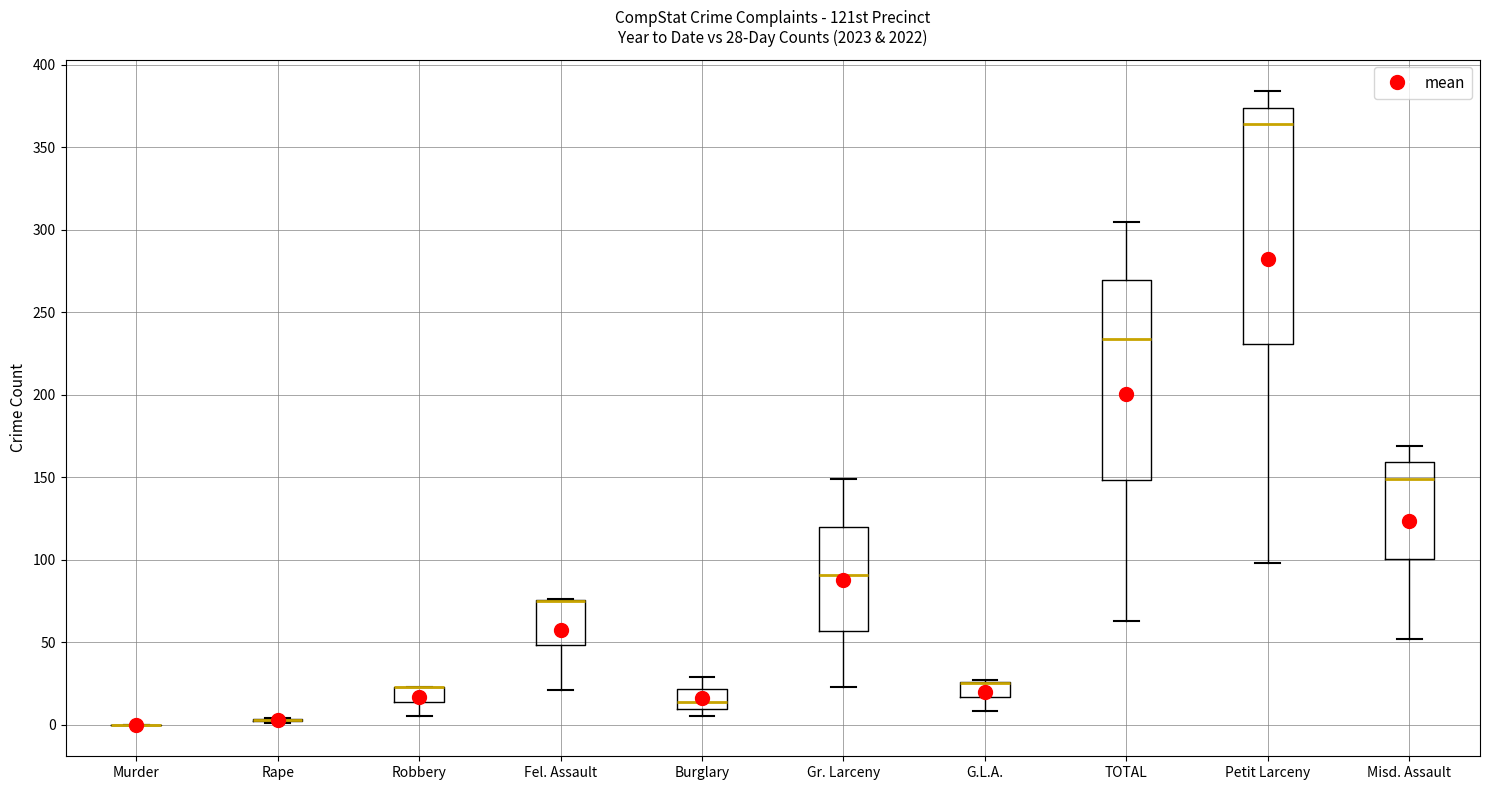

Which box is the tallest, from its lower edge to its upper edge?

Petit Larceny